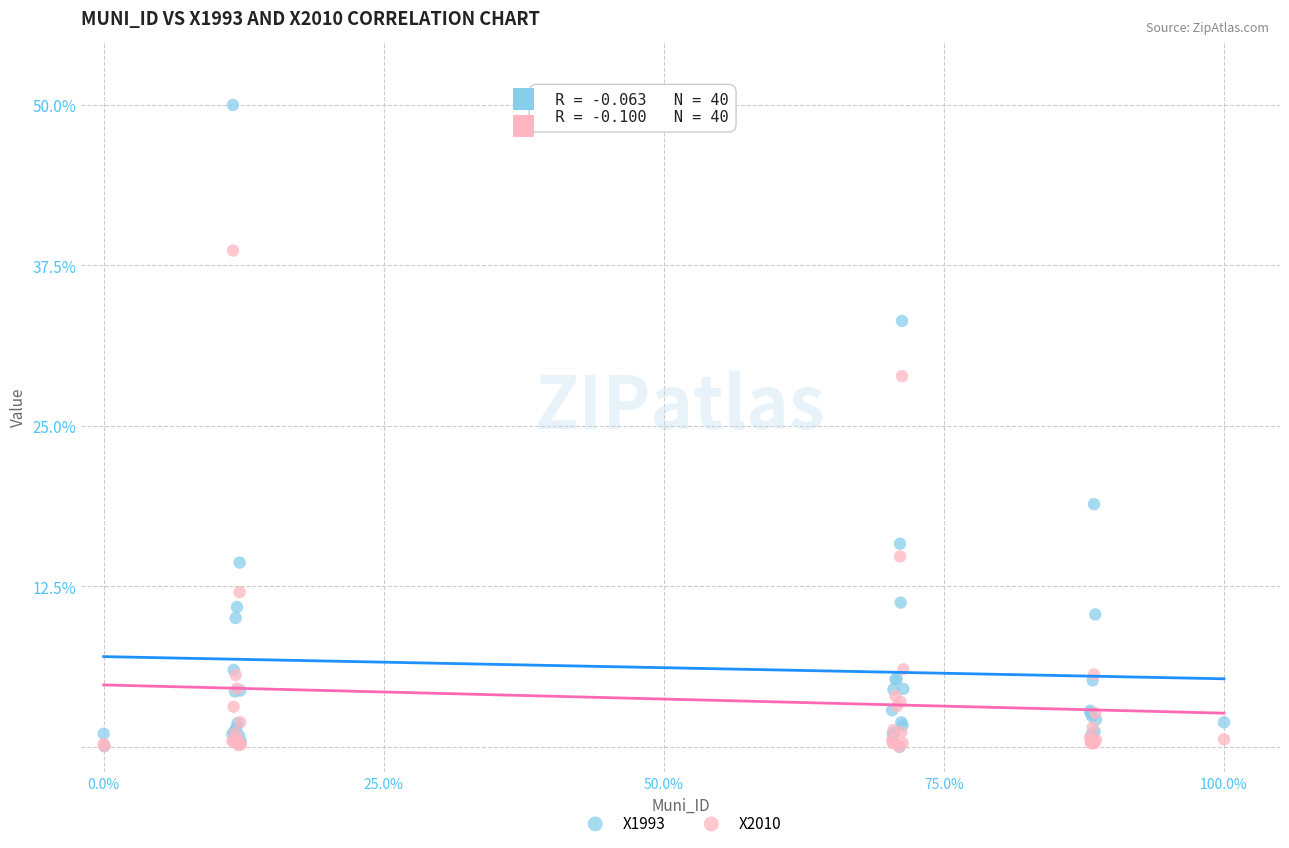

In the X1993 series, what Y value is closest to 25?

18.9